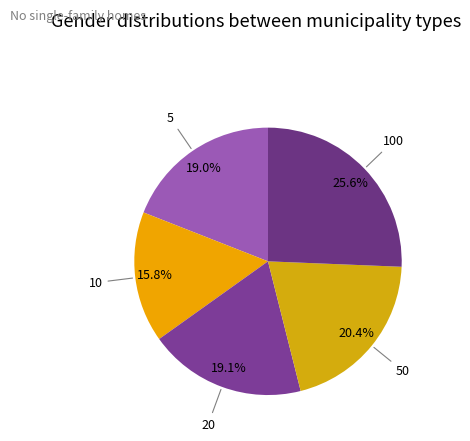

Does any single category account for the majority?

No